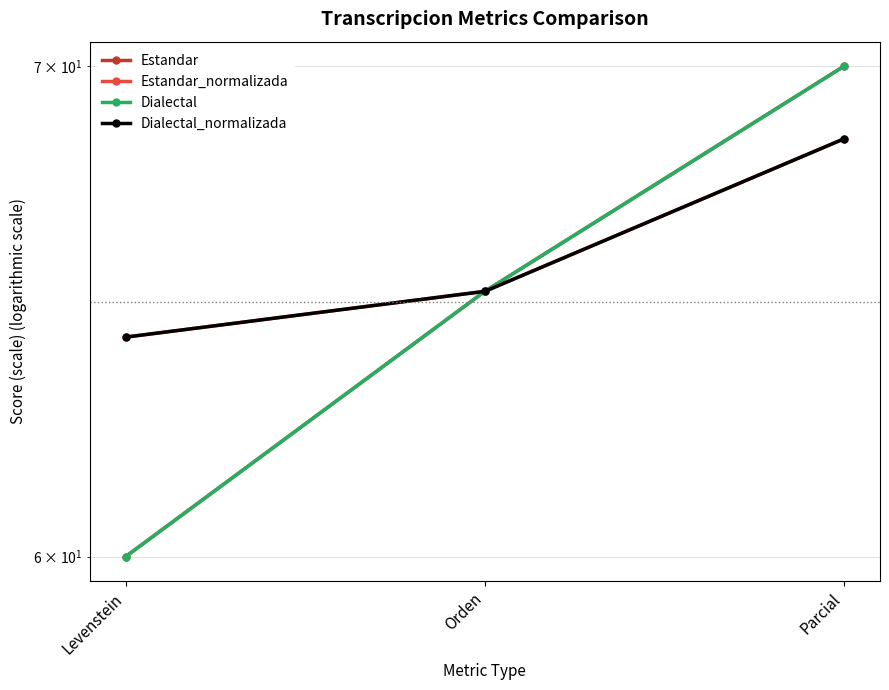

How many lines are shown in the chart?

4